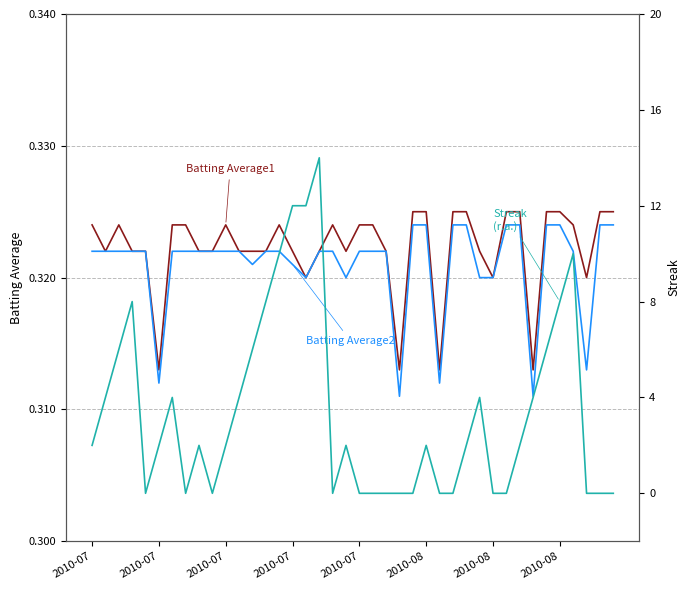

Between 2010-07 and 24, which series saw the biggest shift?

Batting Average1